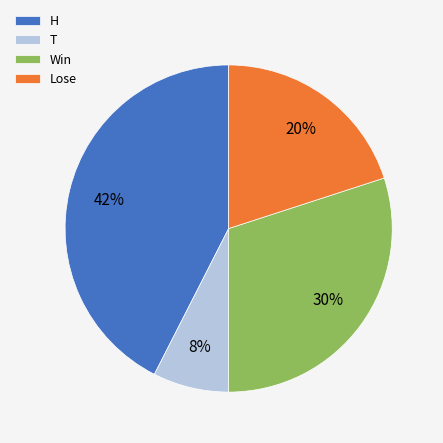

What percentage is the Win slice, to the nearest percent?

30%